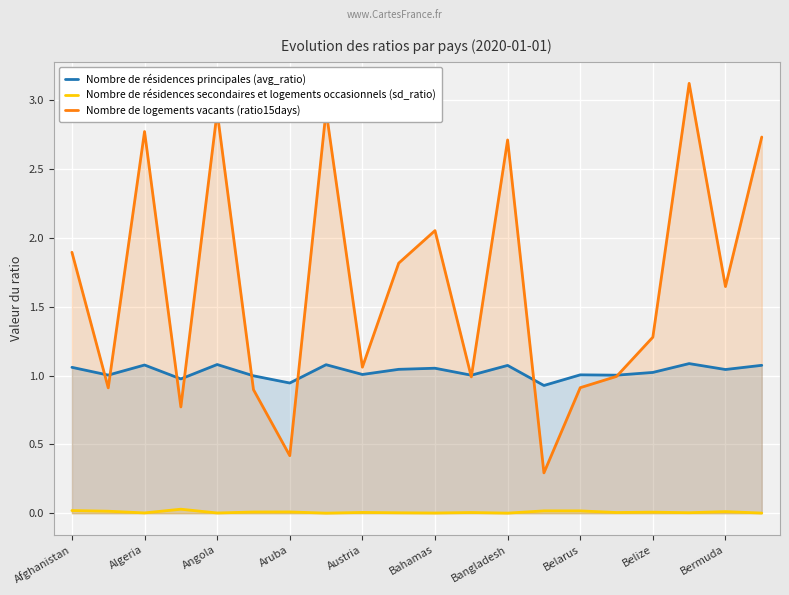

True or false: Nombre de résidences principales (avg_ratio) and Nombre de résidences secondaires et logements occasionnels (sd_ratio) cross at least once.

False